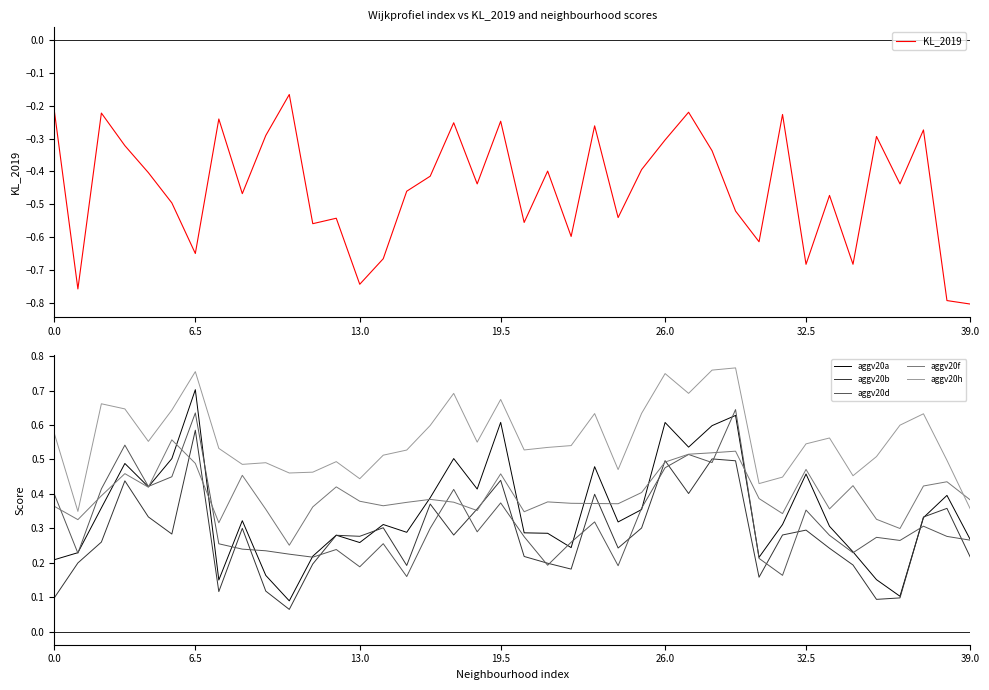

The aggv20f series shows 0.5 at 26.0. True or false?

True